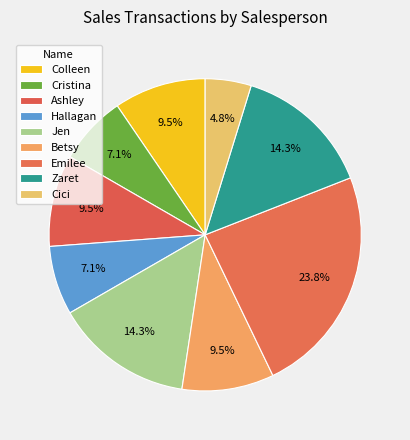

Rank the categories by value from highest to lowest.

Emilee, Jen, Zaret, Colleen, Ashley, Betsy, Cristina, Hallagan, Cici